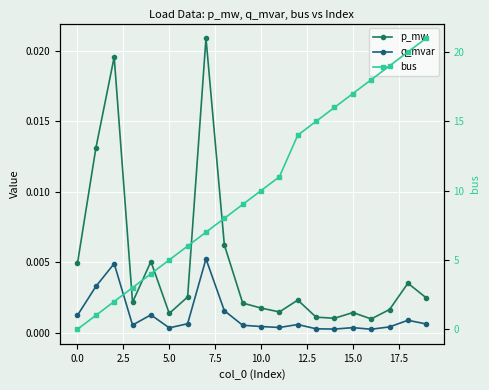

Which category has the highest value across all series?

19